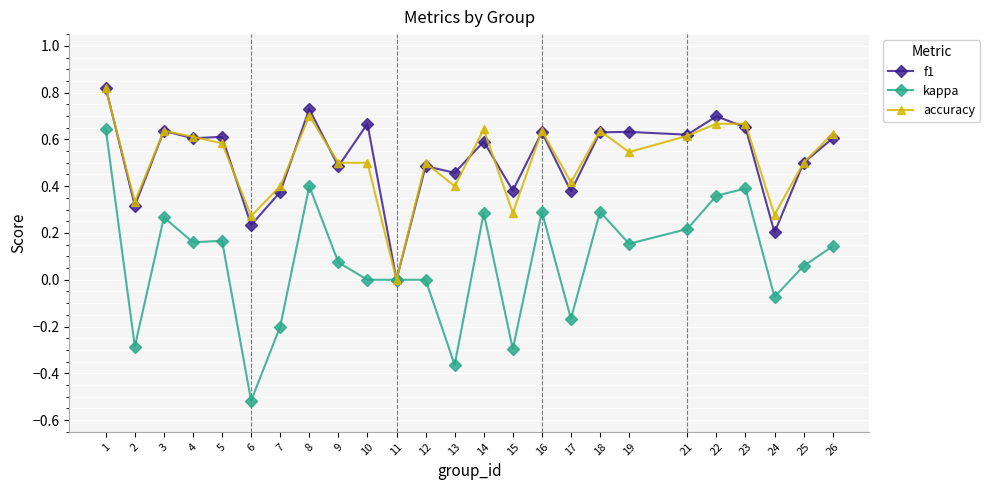

Does the chart have visible grid lines?

Yes